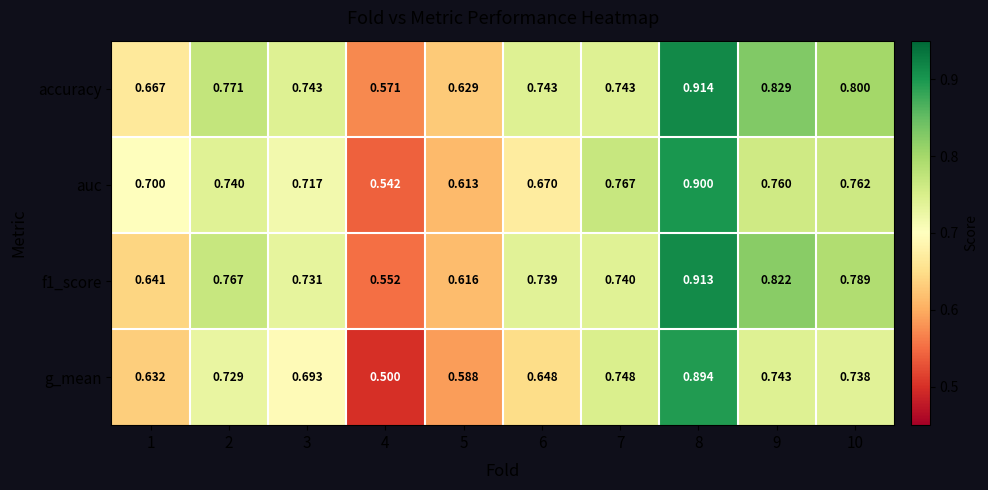

Is the value of auc at 7 greater than the value of accuracy at 8?

No